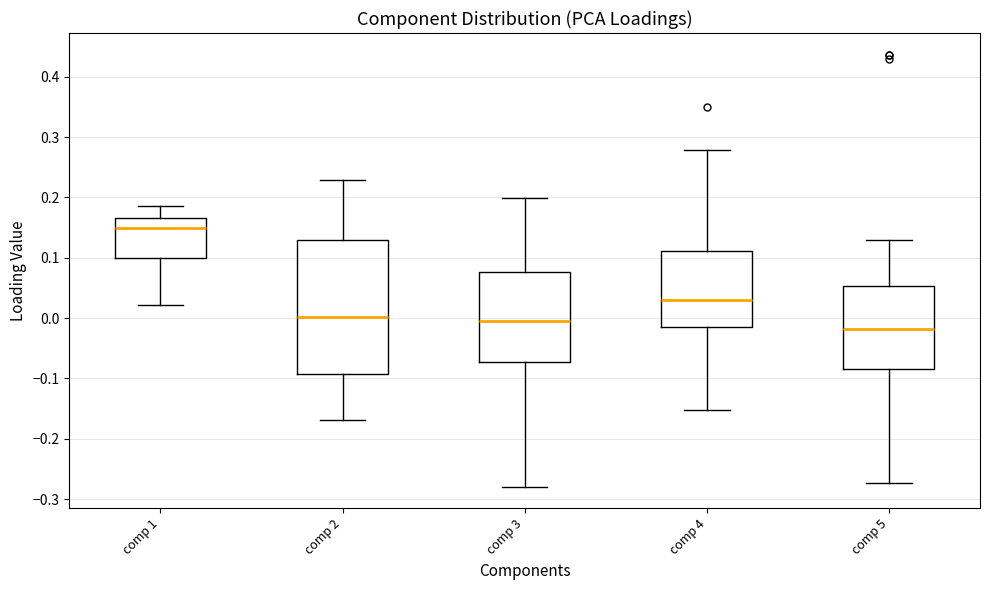

Which box has the highest median line?

comp 1